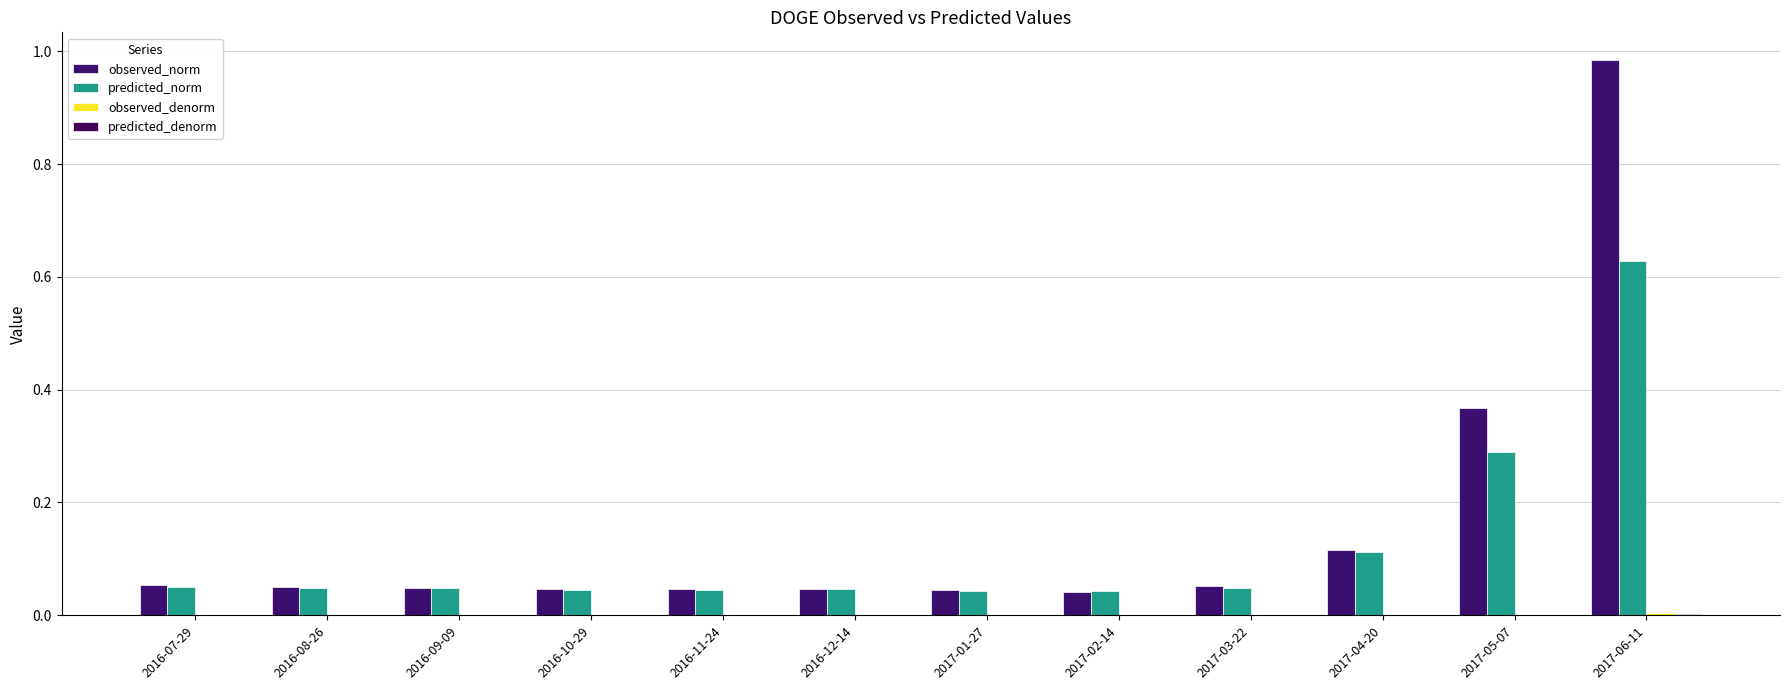

What position from the right is 2017-06-11?

1